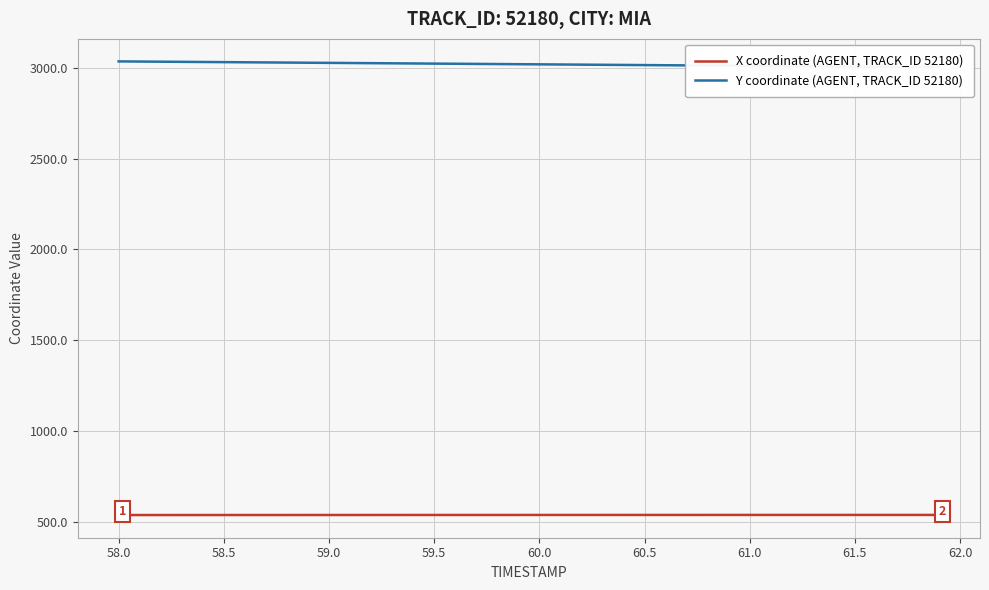

What is the highest value of the X coordinate (AGENT, TRACK_ID 52180) series?

536.4